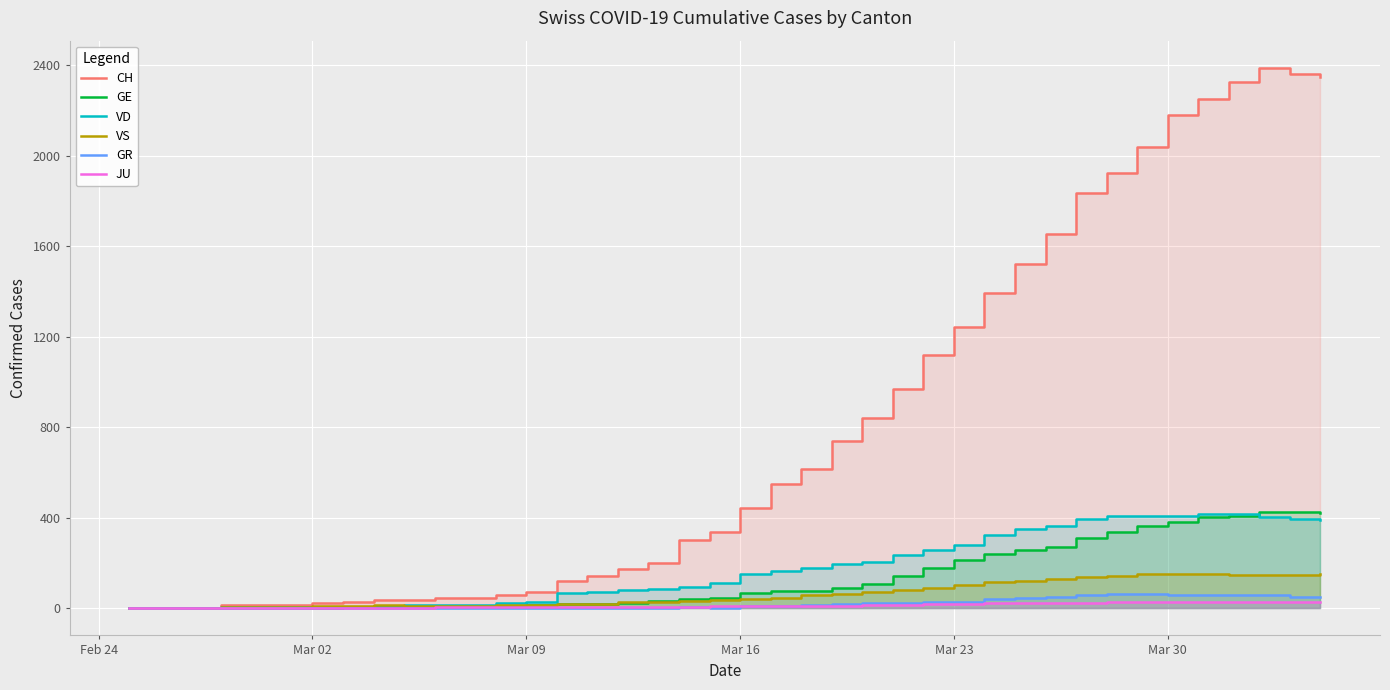

Is the value of JU at Mar 02 greater than the value of VD at 21?

No